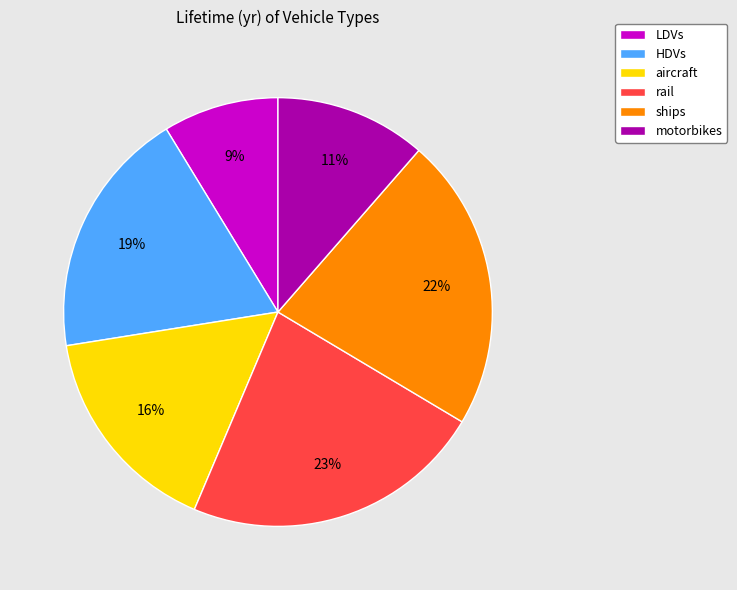

Is it true that rail is 37% of the pie?

False